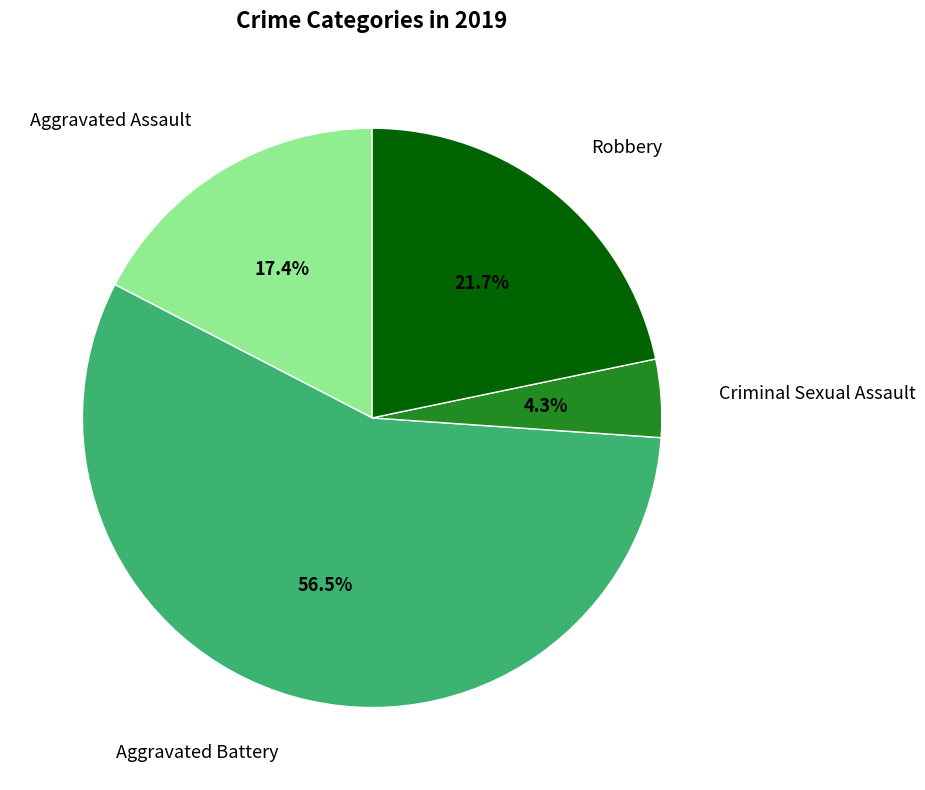

Does any single category account for the majority?

Yes